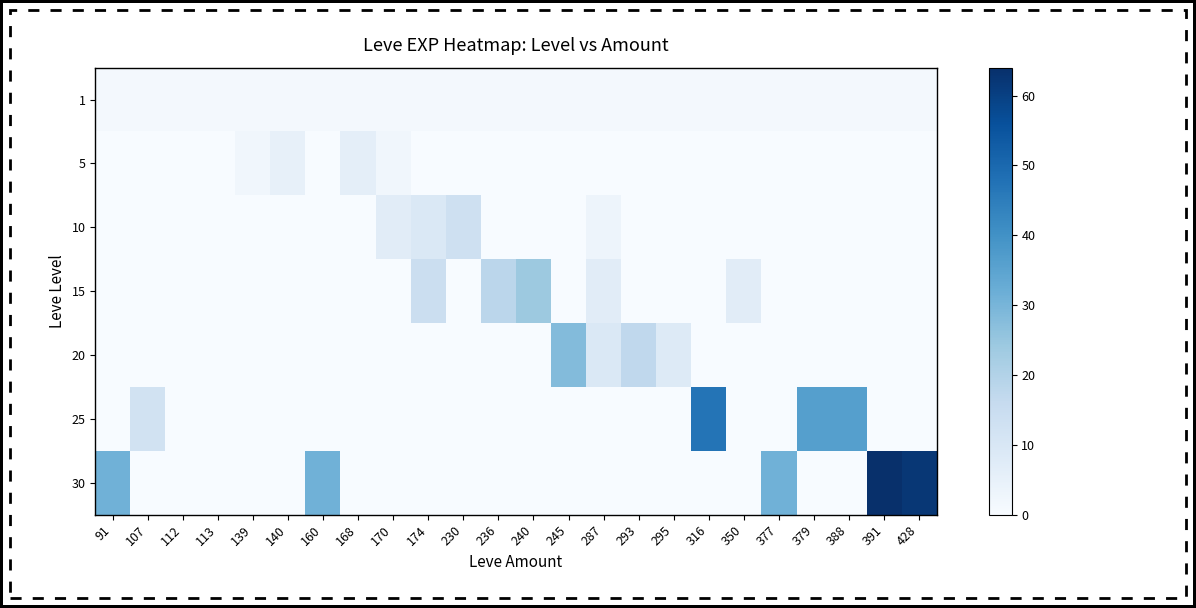

Reading left to right, list all the values displayed in this chart.

1: 91=1	107=1	112=1	113=1	139=1	140=1	160=1	168=1	170=1	174=1	230=1	236=1	240=1	245=1	287=1	293=1	295=1	316=1	350=1	377=1	379=1	388=1	391=1	428=1
5: 91=0	107=0	112=0	113=0	139=2	140=5	160=0	168=6	170=2	174=0	230=0	236=0	240=0	245=0	287=0	293=0	295=0	316=0	350=0	377=0	379=0	388=0	391=0	428=0
10: 91=0	107=0	112=0	113=0	139=0	140=0	160=0	168=0	170=7	174=9	230=13	236=0	240=0	245=0	287=3	293=0	295=0	316=0	350=0	377=0	379=0	388=0	391=0	428=0
15: 91=0	107=0	112=0	113=0	139=0	140=0	160=0	168=0	170=0	174=14	230=0	236=18	240=24	245=0	287=7	293=0	295=0	316=0	350=7	377=0	379=0	388=0	391=0	428=0
20: 91=0	107=0	112=0	113=0	139=0	140=0	160=0	168=0	170=0	174=0	230=0	236=0	240=0	245=28	287=9	293=17	295=8	316=0	350=0	377=0	379=0	388=0	391=0	428=0
25: 91=0	107=12	112=0	113=0	139=0	140=0	160=0	168=0	170=0	174=0	230=0	236=0	240=0	245=0	287=0	293=0	295=0	316=47	350=0	377=0	379=36	388=36	391=0	428=0
30: 91=31	107=0	112=0	113=0	139=0	140=0	160=31	168=0	170=0	174=0	230=0	236=0	240=0	245=0	287=0	293=0	295=0	316=0	350=0	377=31	379=0	388=0	391=64	428=62